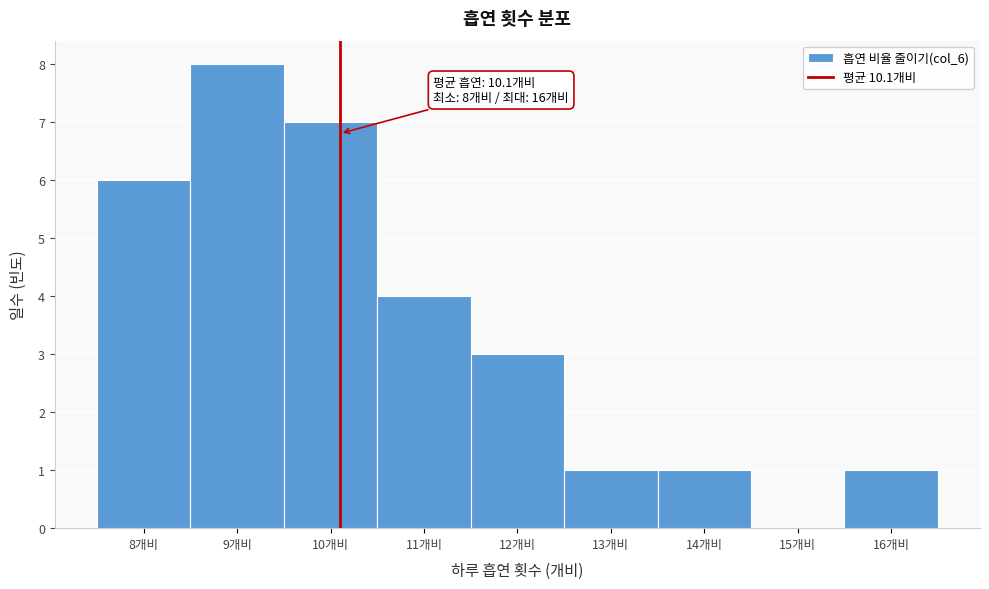

Over which range of the x-axis is the bar tallest?

8.5 to 9.5